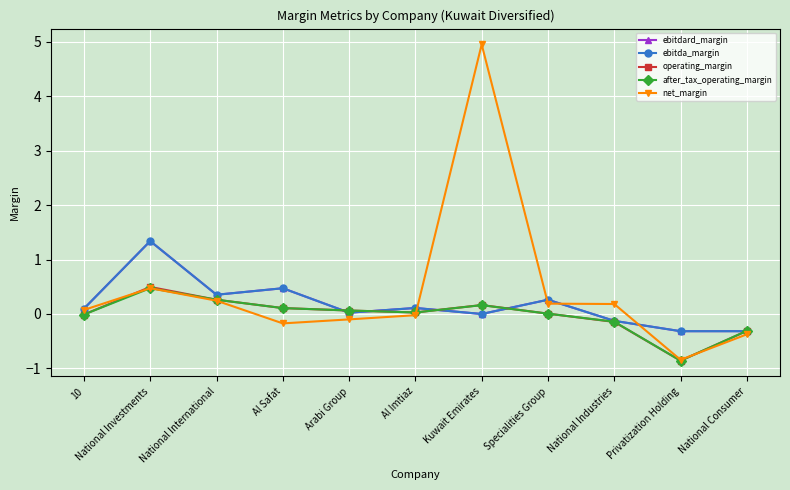

Between National Investments and Arabi Group, which series saw the biggest shift?

ebitdard_margin